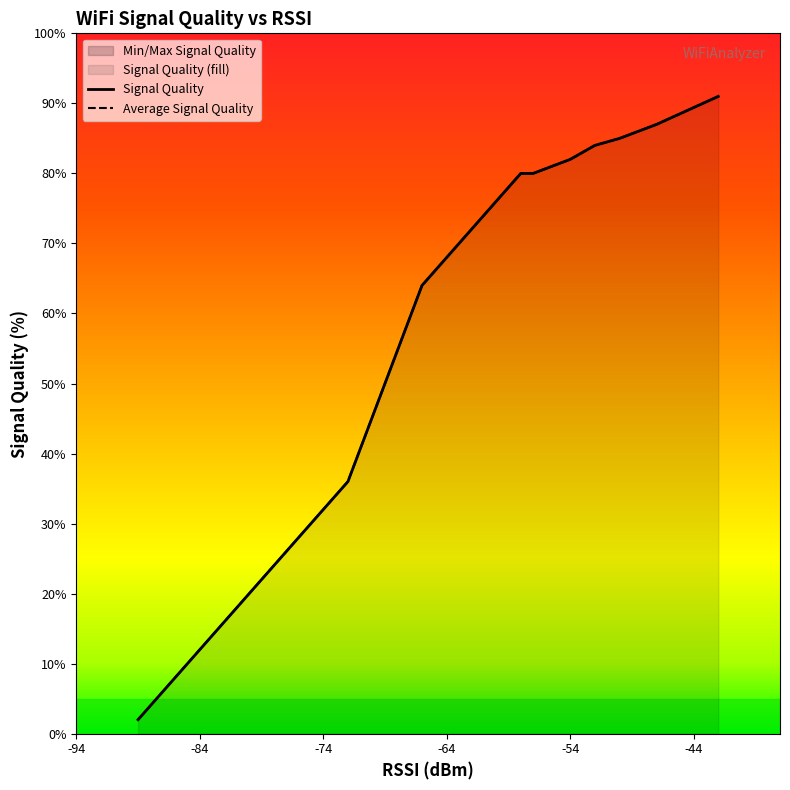

Is it true that Signal Quality equals 34 at 14?

True